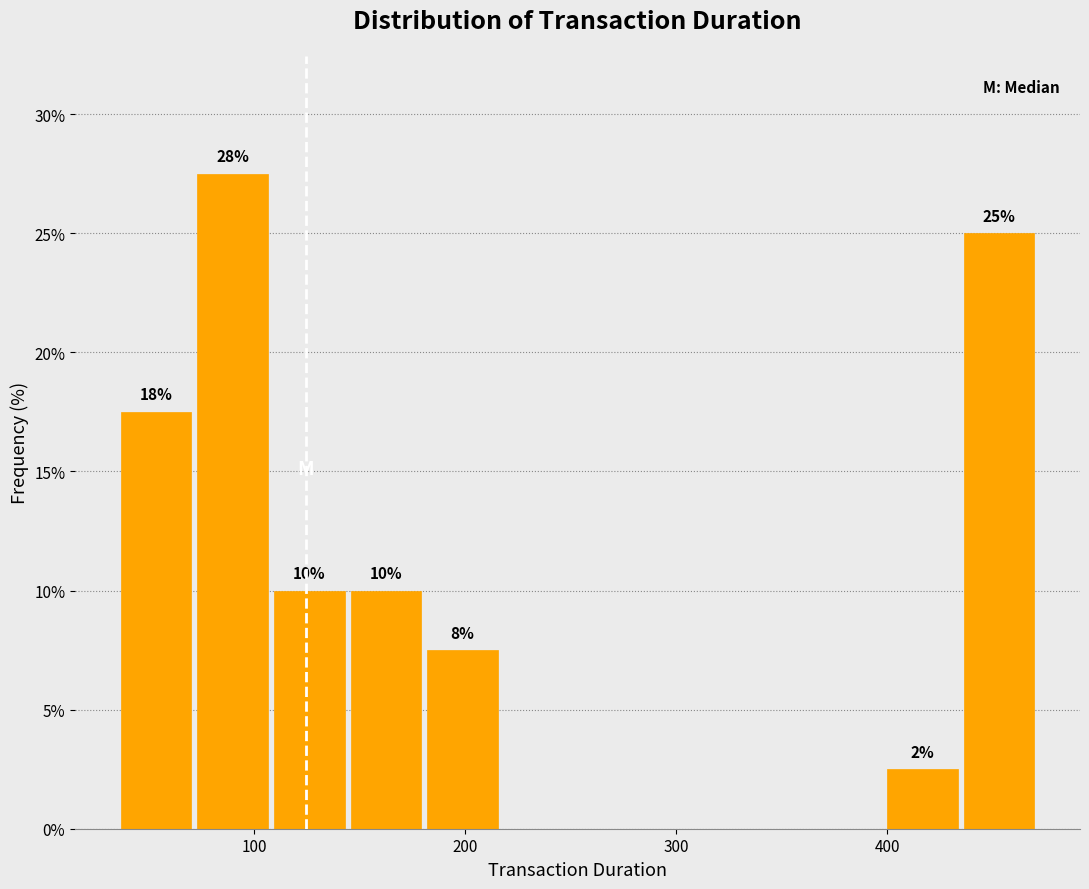

Read against the x-axis, roughly where is the centre of the tallest bar?

90